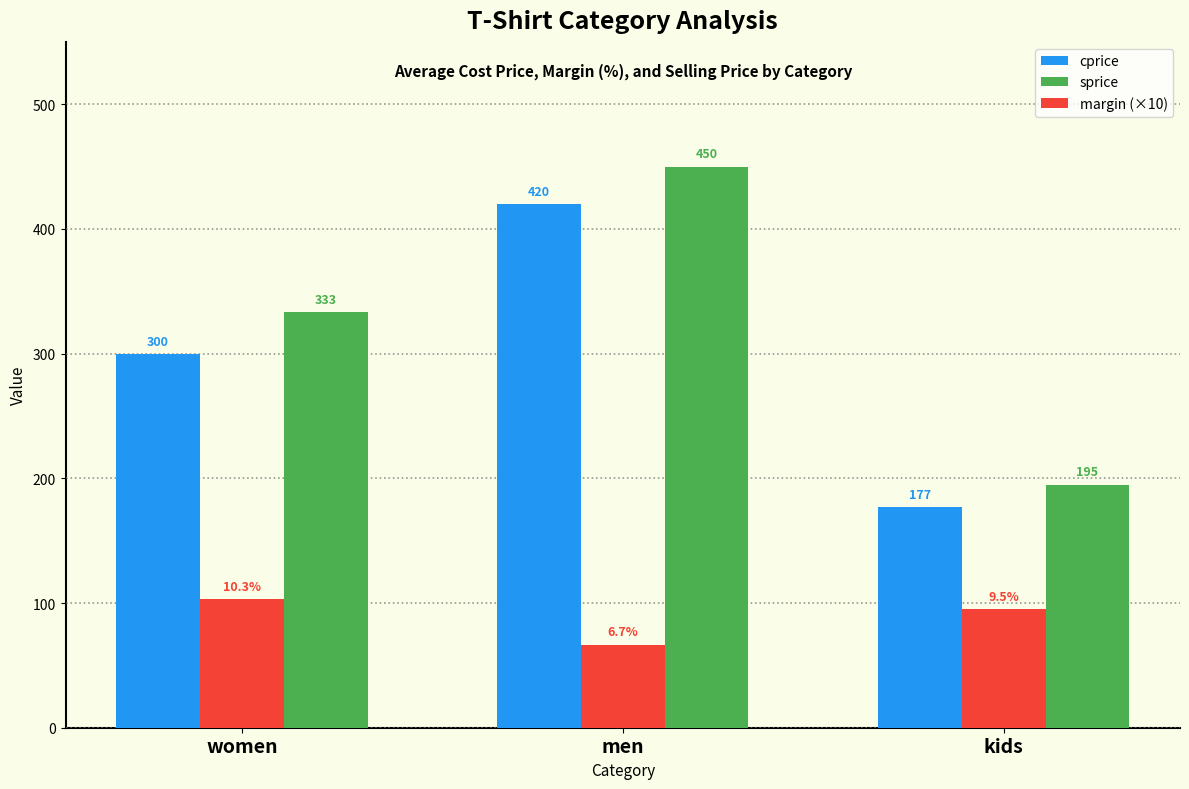

What is the difference between the maximum and second lowest values in the sprice series?

116.7